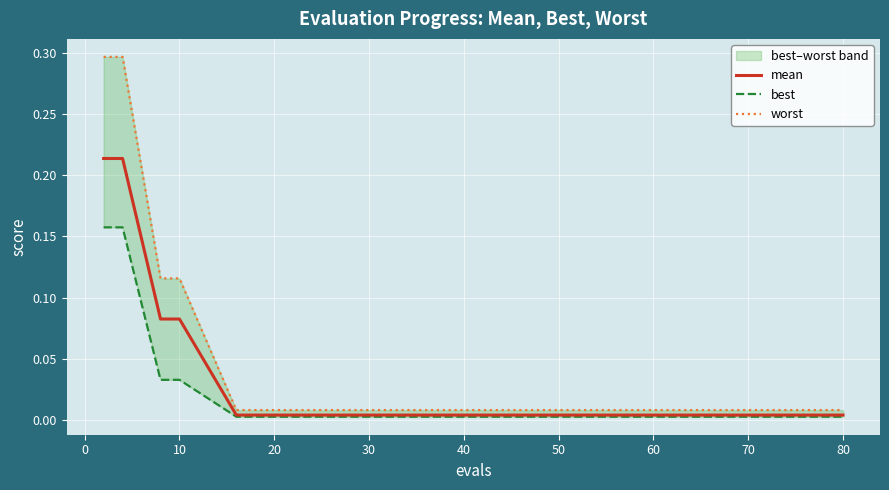

True or false: mean has a value of 0.0 at 16.

False